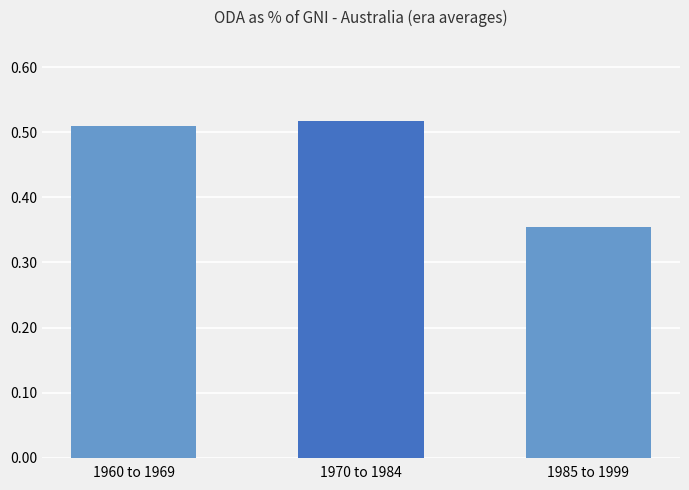

Is it true that the value at 1970 to 1984 is 0.2?

False